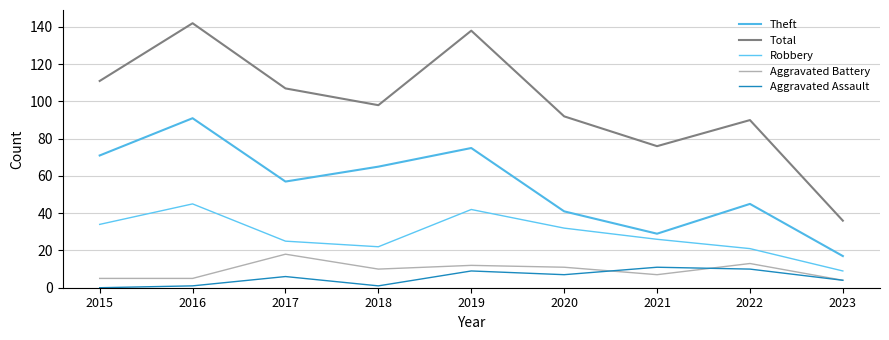

What value does the Theft series have at 2021, to the nearest 5?

30